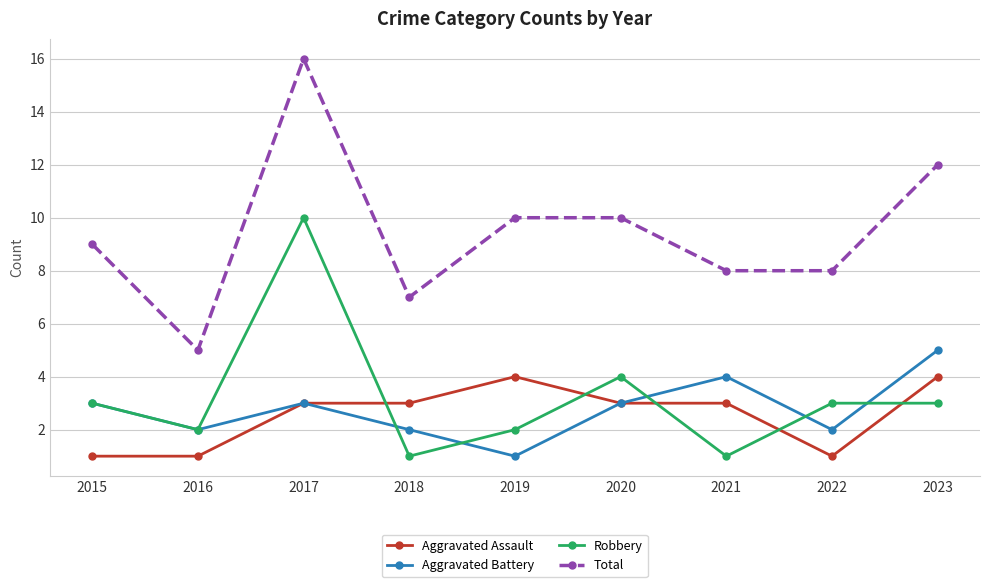

True or false: Total and Aggravated Battery intersect in this chart.

False